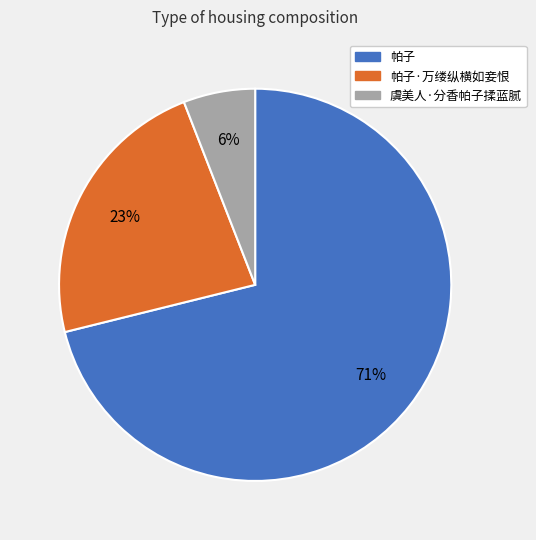

To the nearest percent, what is the average slice percentage?

33%